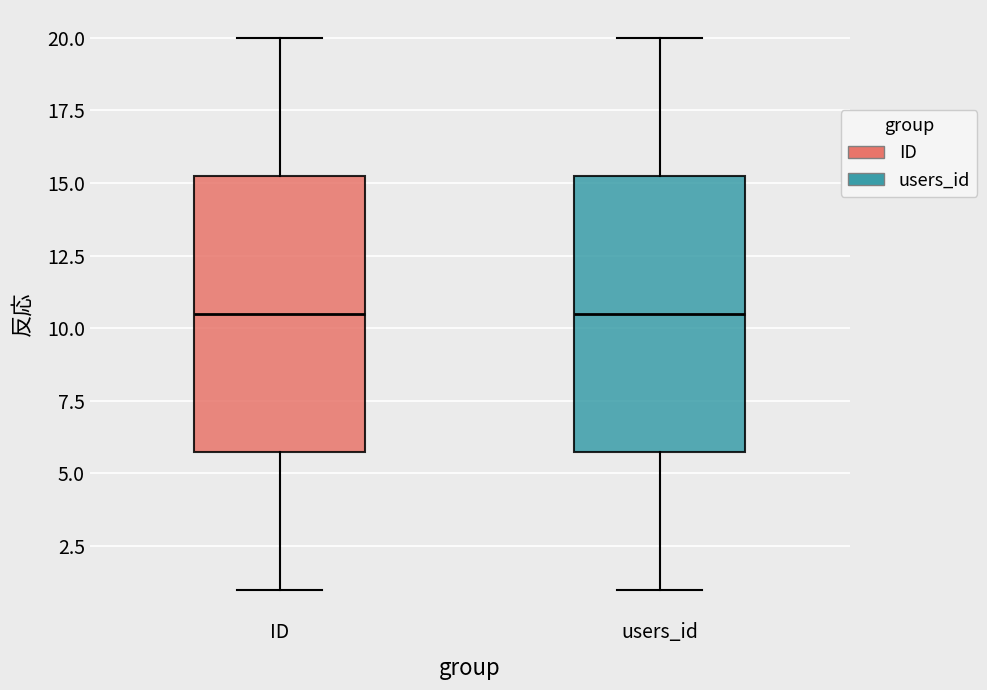

Reading left to right, transcribe this box plot: for each box, give where its median line is, the range the box spans, and where its two whiskers end, as read against the y-axis. The values are not printed on the chart, so give them approximately, as read against the axis.

ID: median 10.5, box 6.0 to 15.5, whiskers 1.0 to 20.0
users_id: median 10.5, box 6.0 to 15.5, whiskers 1.0 to 20.0